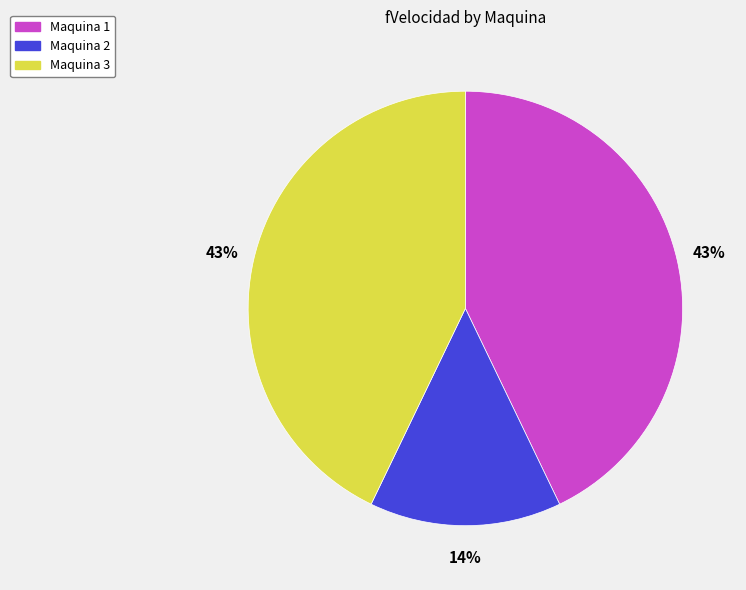

How many slices are in this pie chart?

3